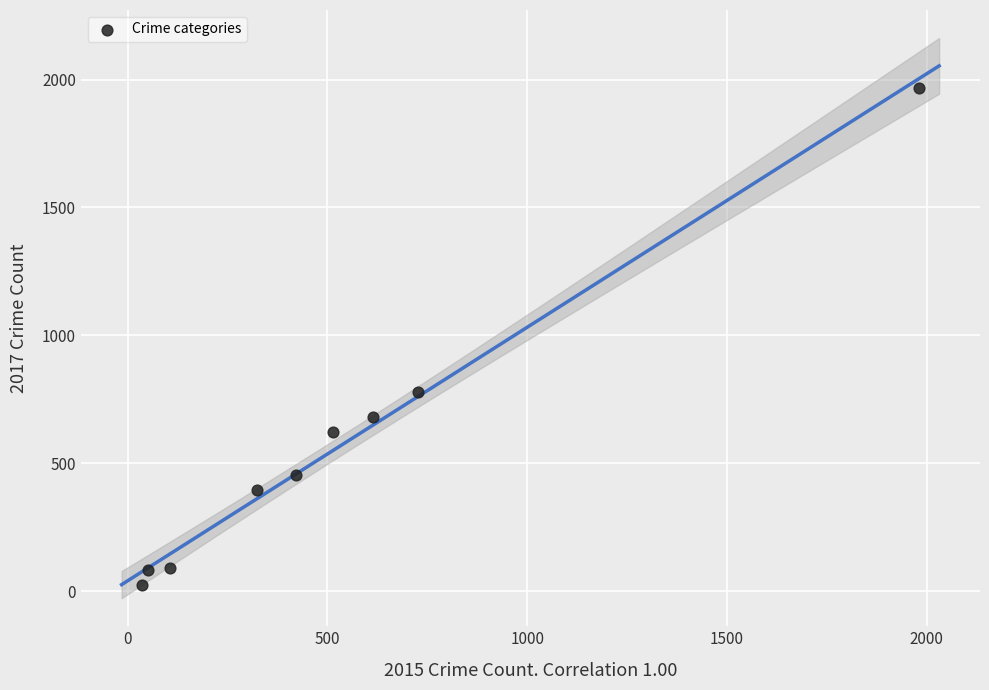

What is the range of Y values (max minus min)?

1945